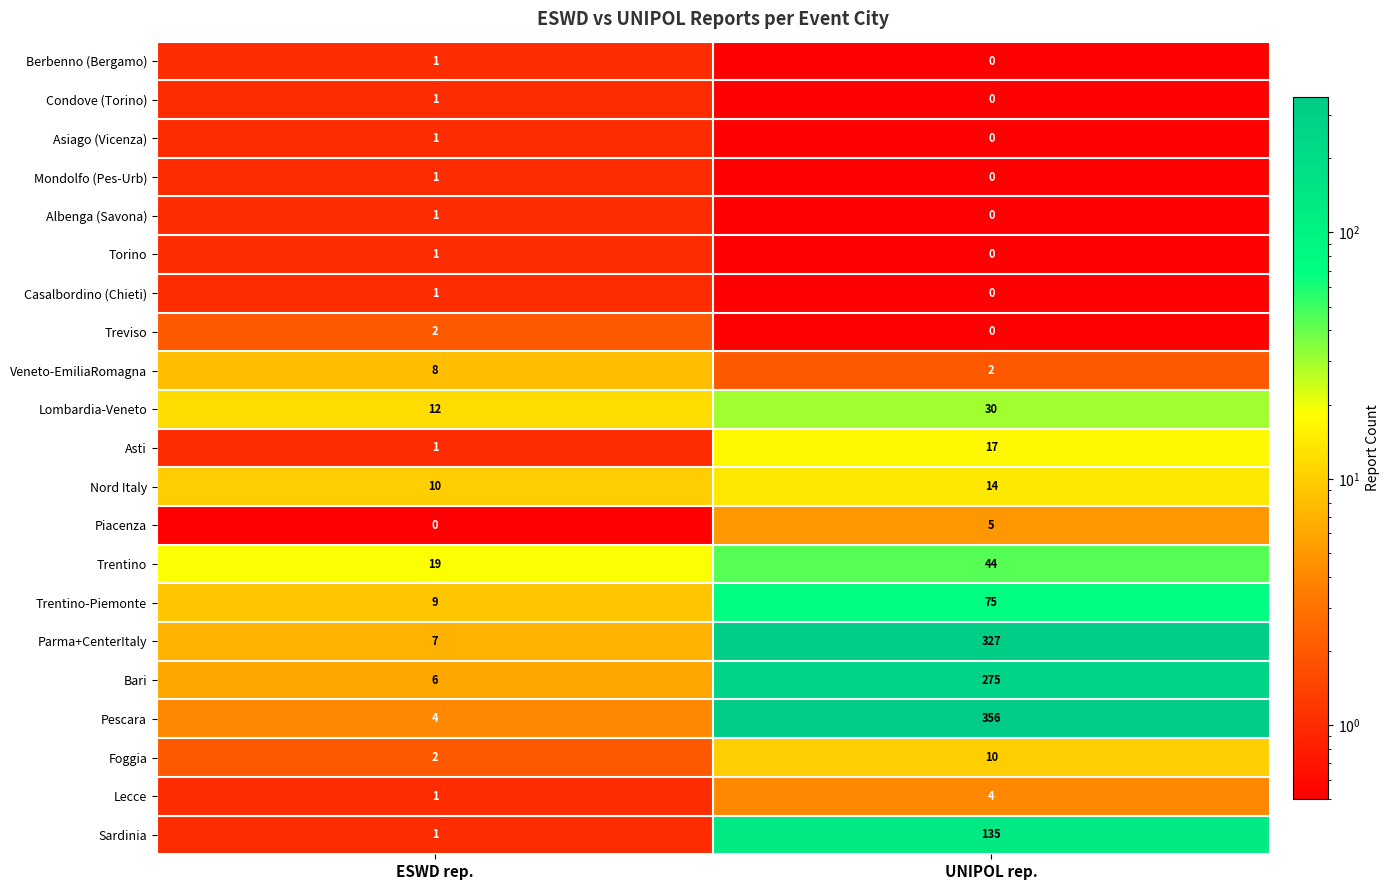

What is the difference between the highest and lowest values at UNIPOL rep.?

356